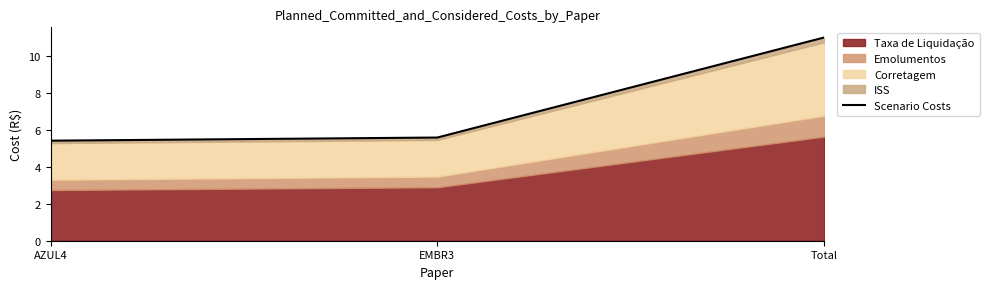

List the labels in order of value, largest first.

Total, EMBR3, AZUL4